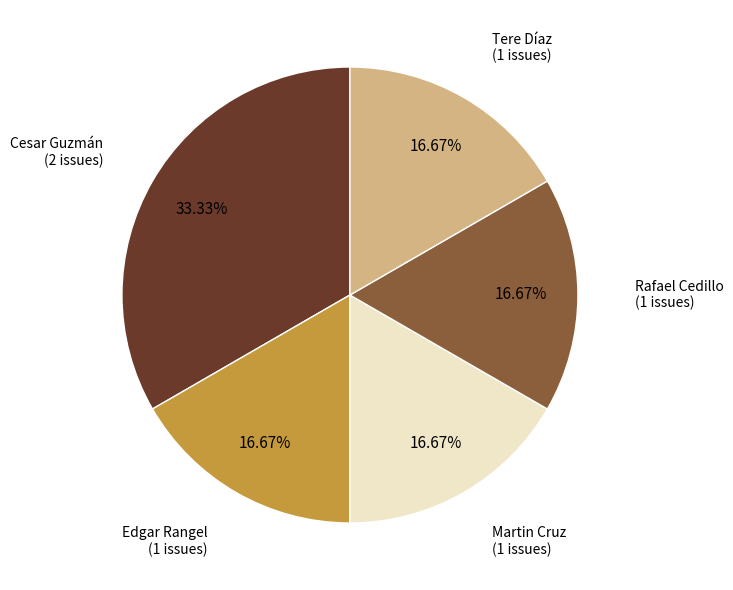

Is there a majority slice in this chart?

No